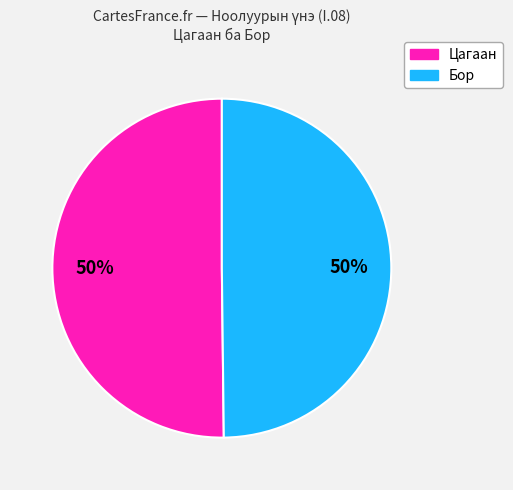

How many segments does this pie chart have?

2